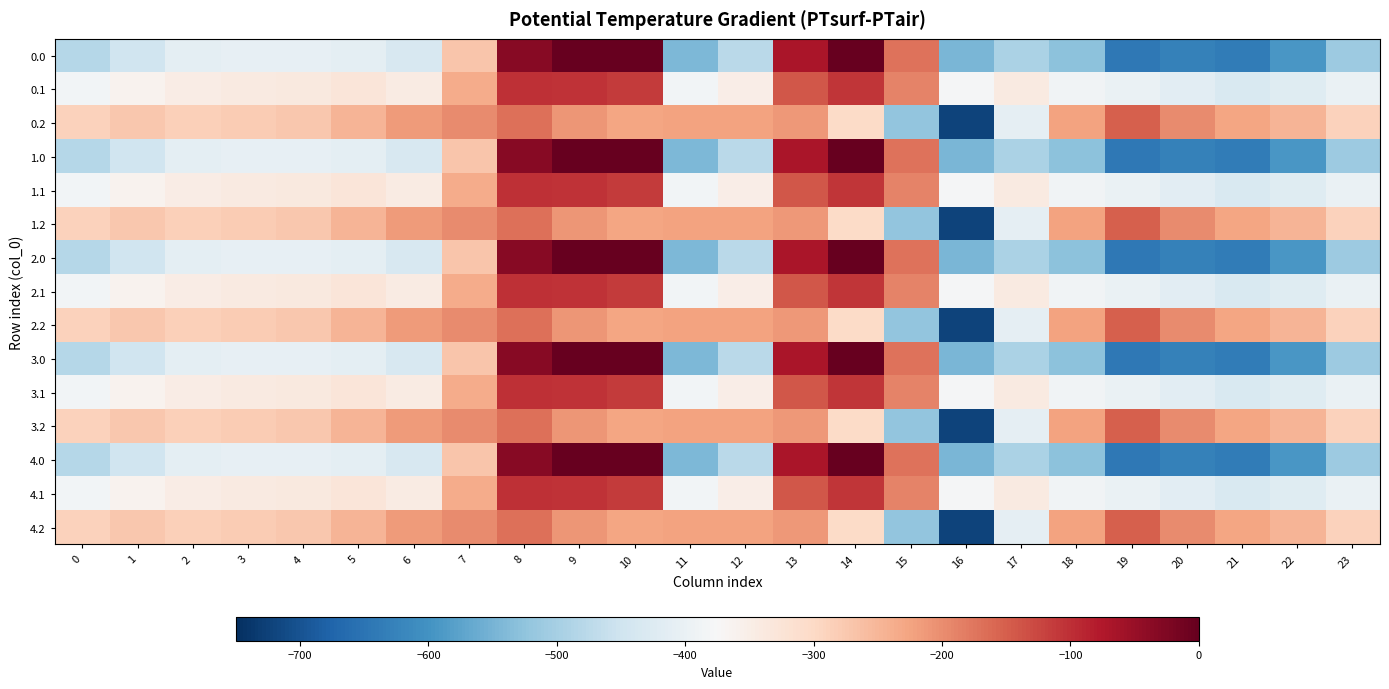

What is the total value across all series at 15?

-4426.8